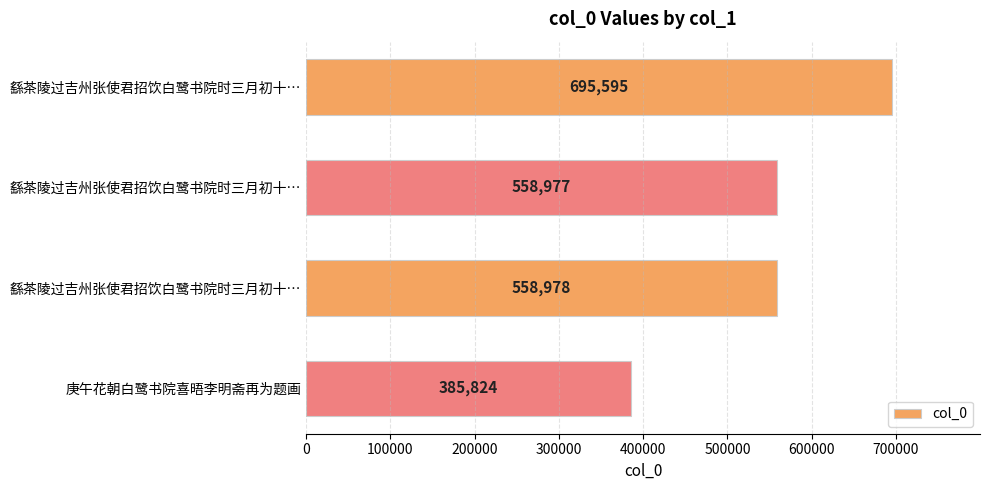

How many categories are shown in the chart?

4